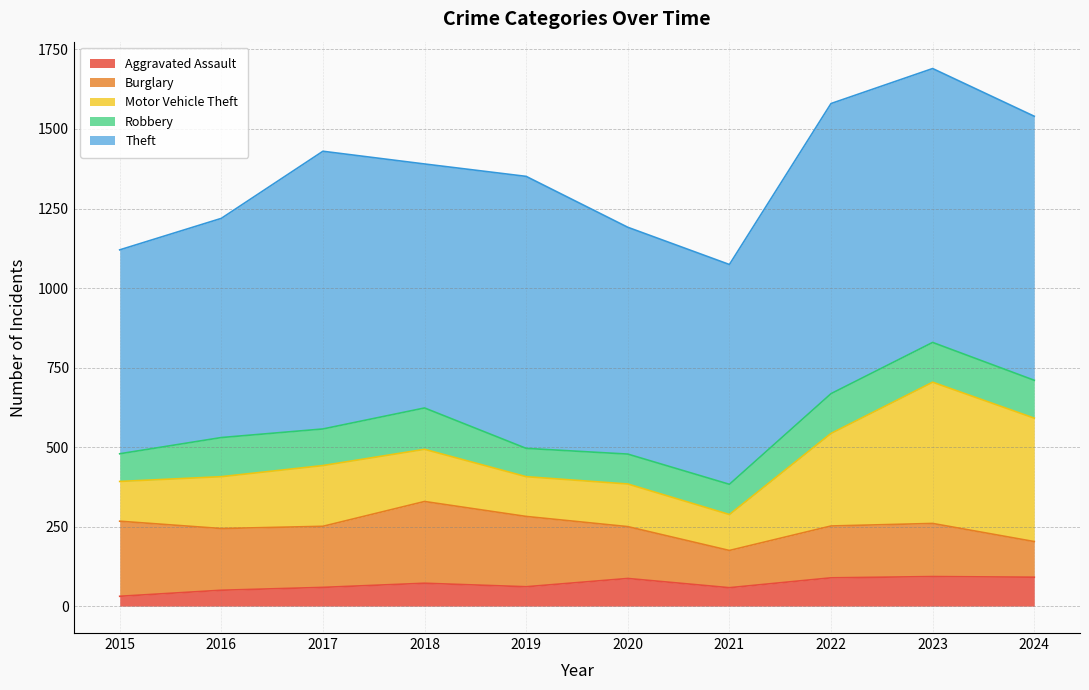

Read the Aggravated Assault value at 2017.

59